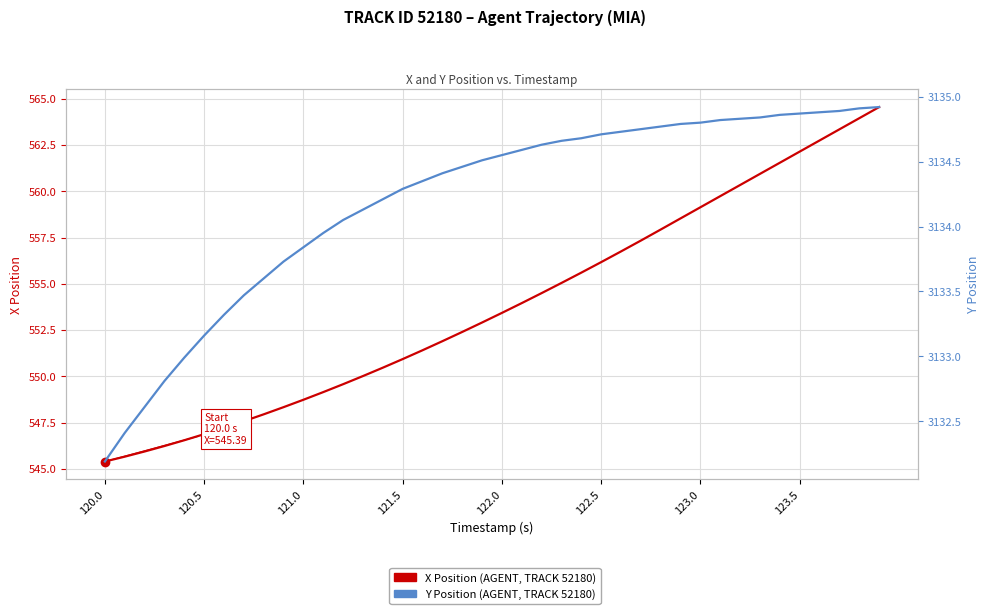

What is the difference between the maximum and minimum values in the X Position series?

19.2